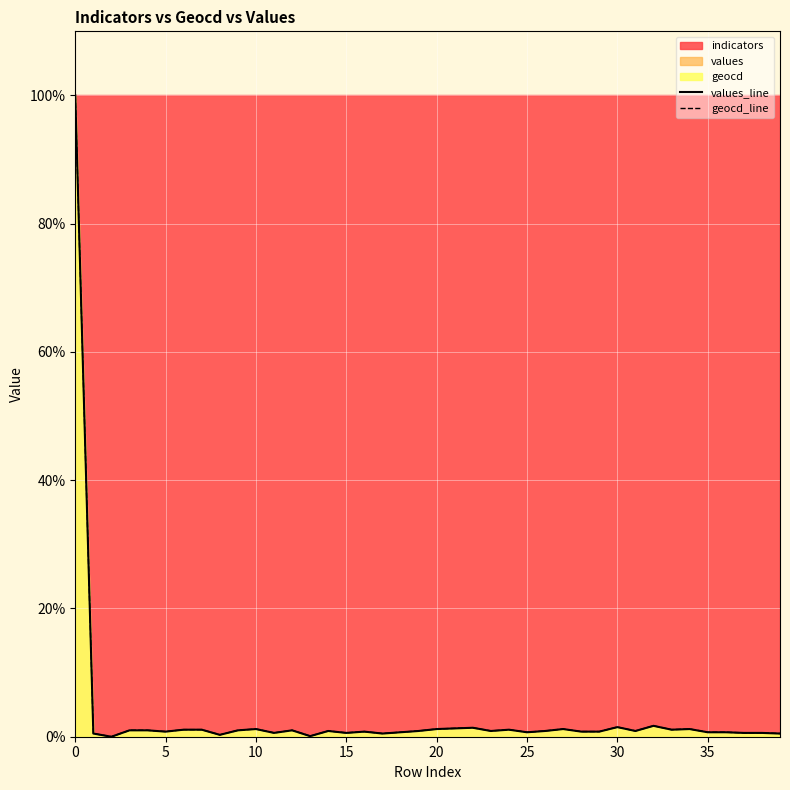

How many positive values does the geocd_line series have?

39